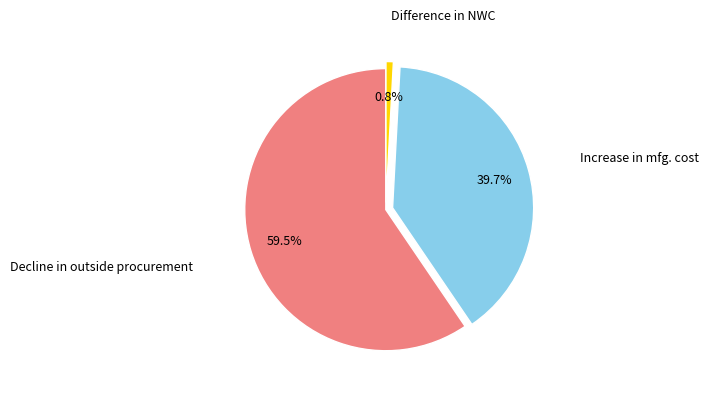

Does any single category account for the majority?

Yes